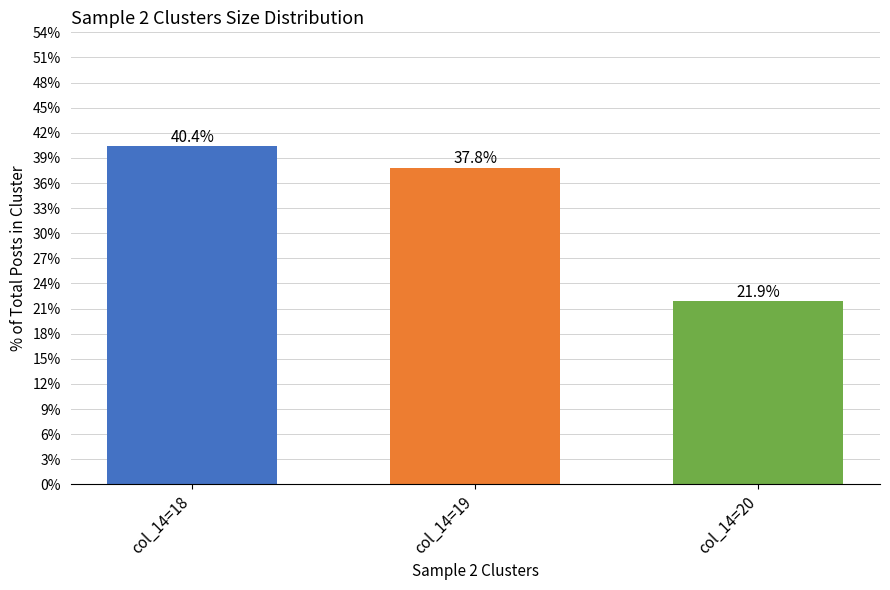

What is the difference between the maximum and second lowest values?

2.6